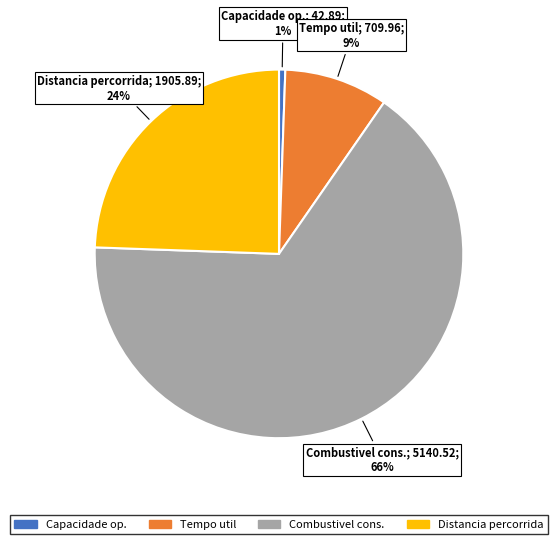

How many segments does this pie chart have?

4